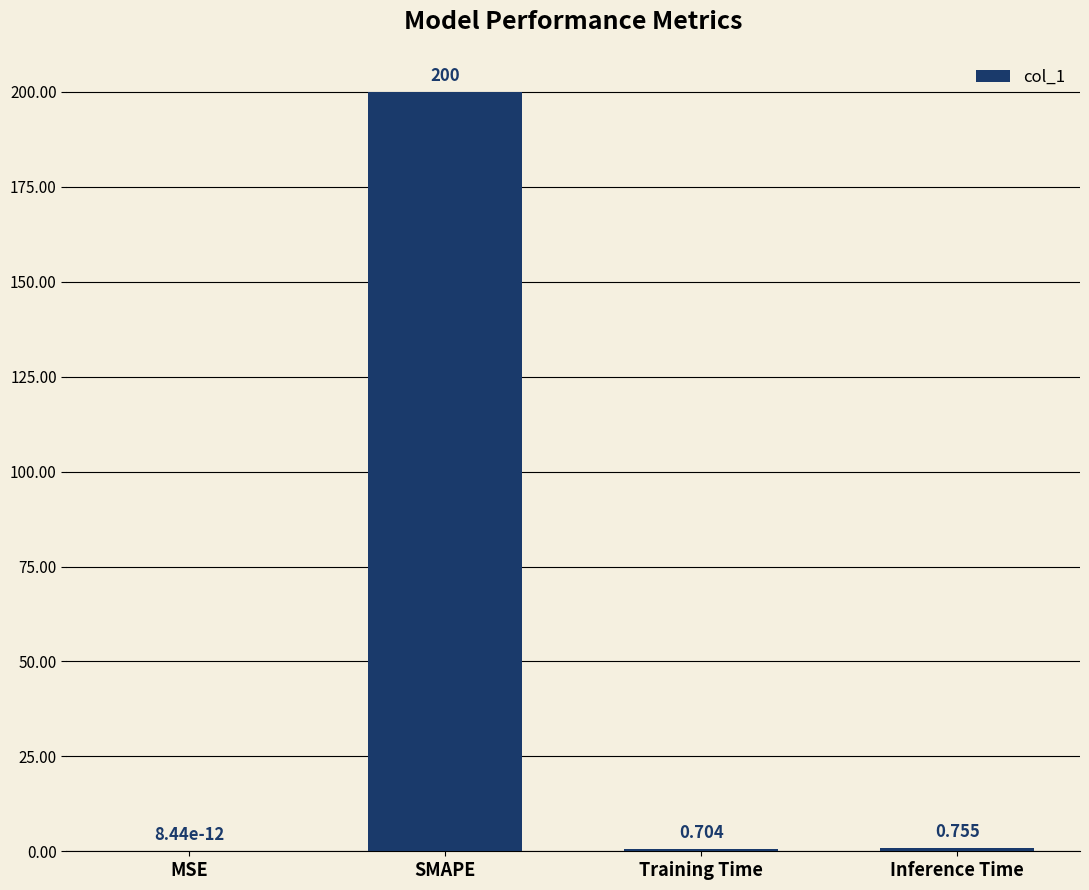

Which label corresponds to the largest value in the chart?

SMAPE